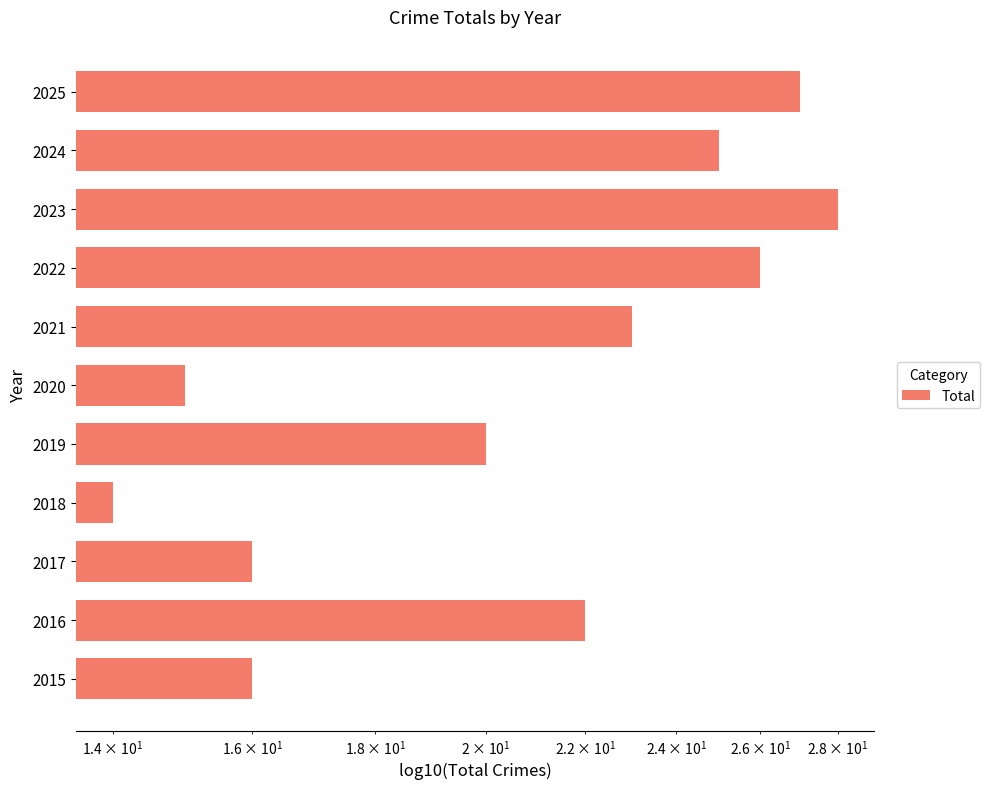

Does the chart contain stacked bars?

No